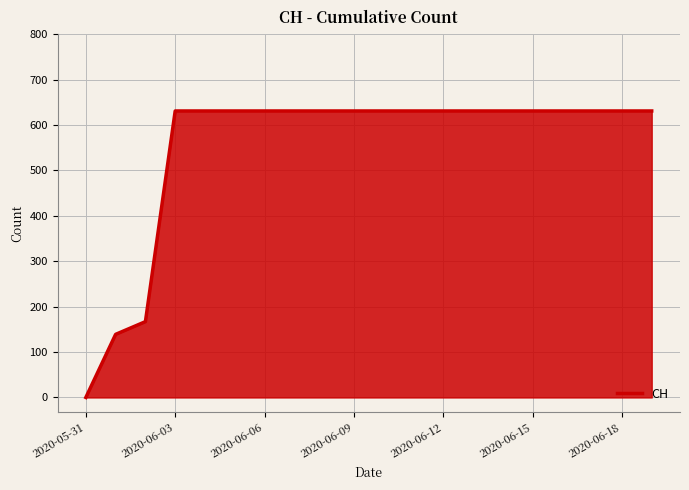

Count the number of categories in the chart.

20